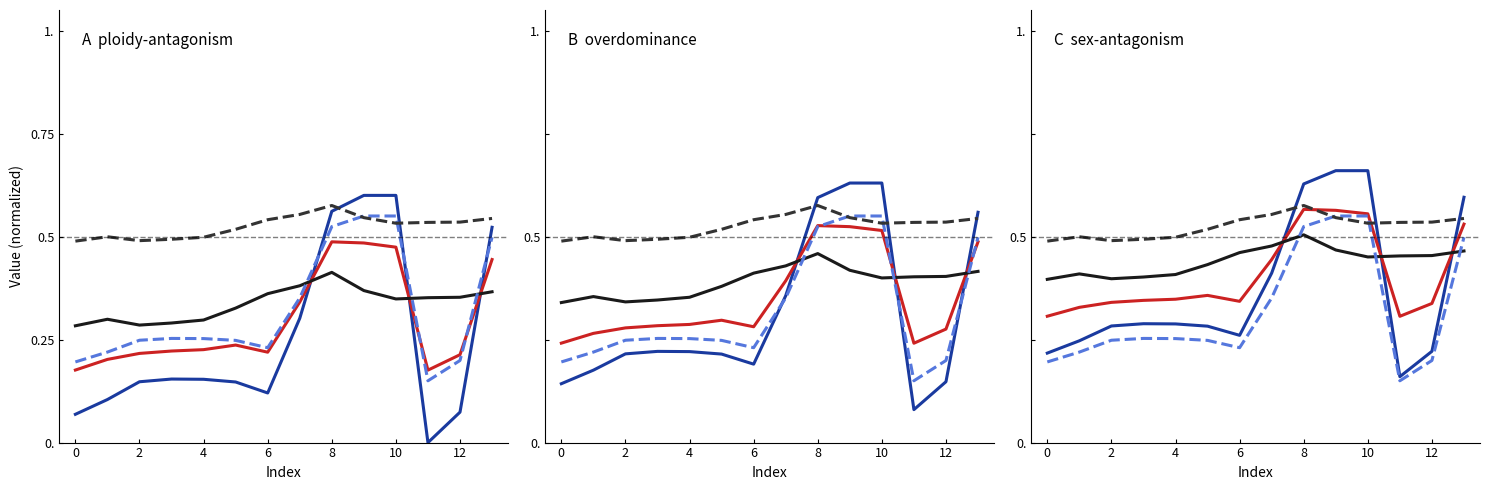

How many categories are shown in the chart?

14